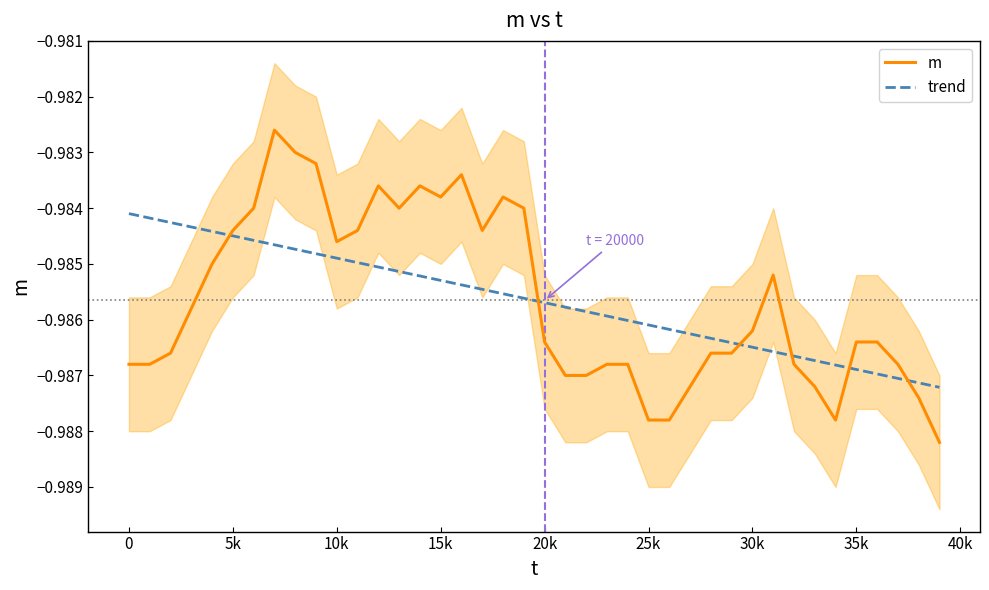

How many intersections are there between trend and m?

6